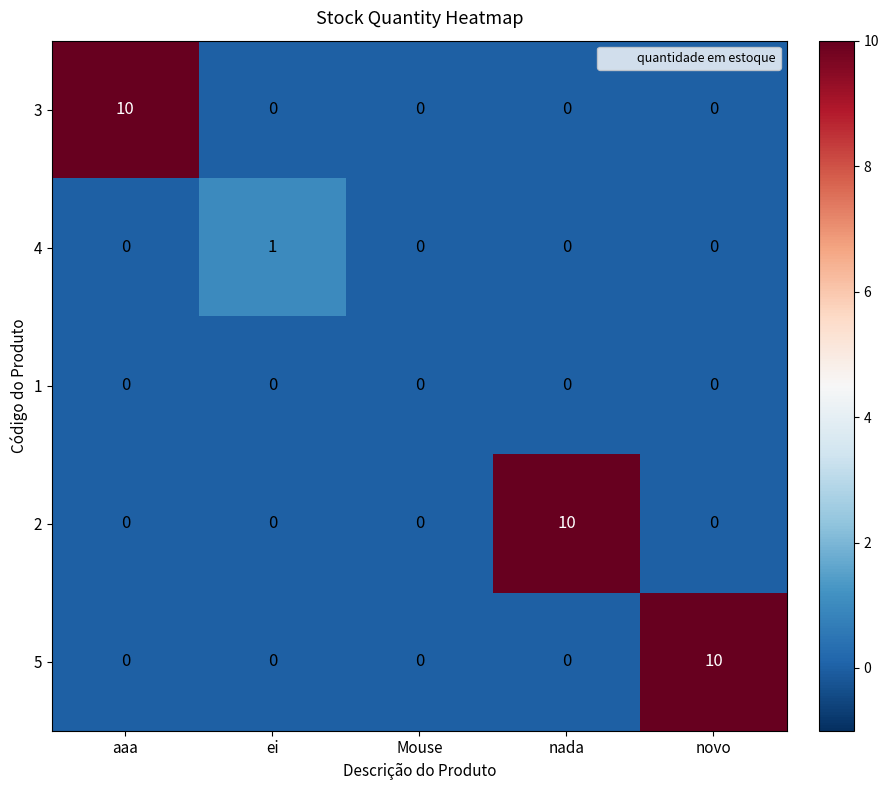

Reading right to left, transcribe all the data shown in this chart.

3: 0	0	0	0	10
4: 0	0	0	1	0
1: 0	0	0	0	0
2: 0	10	0	0	0
5: 10	0	0	0	0